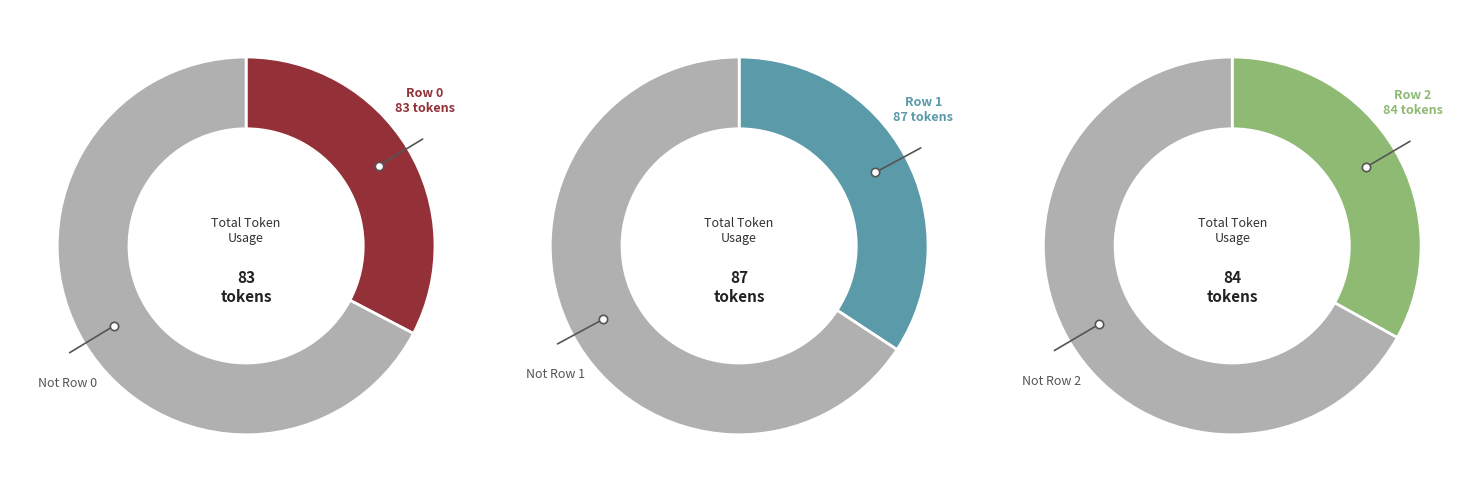

To the nearest percent, what percentage of the pie is Row 1?

34%